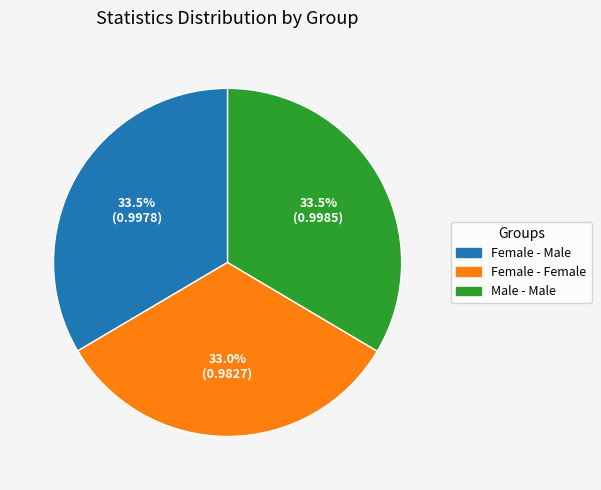

Combined, do Female - Female and Female - Male account for over 50%?

Yes